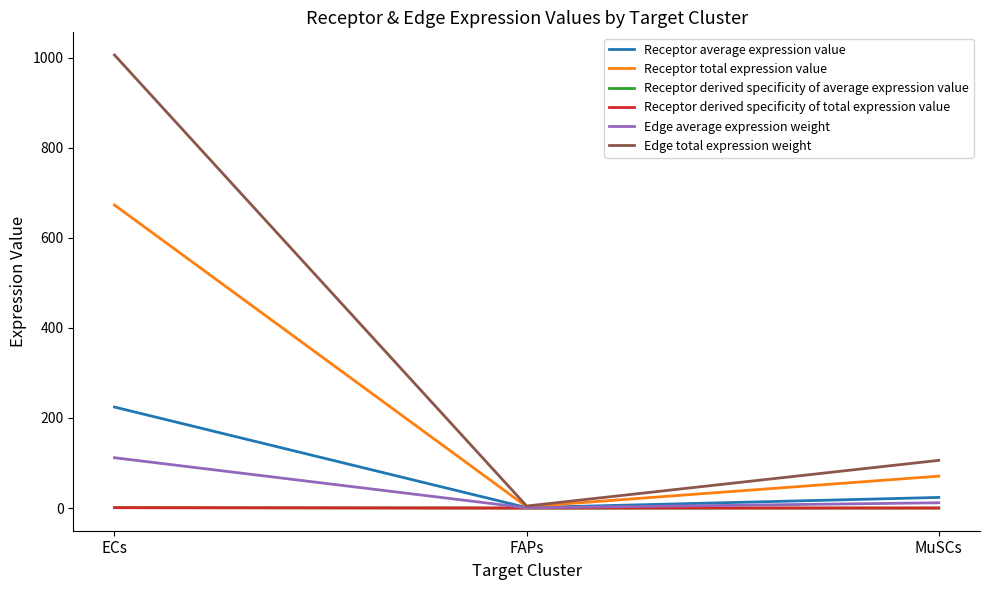

What is the difference between the maximum and second lowest values in the Receptor total expression value series?

601.8